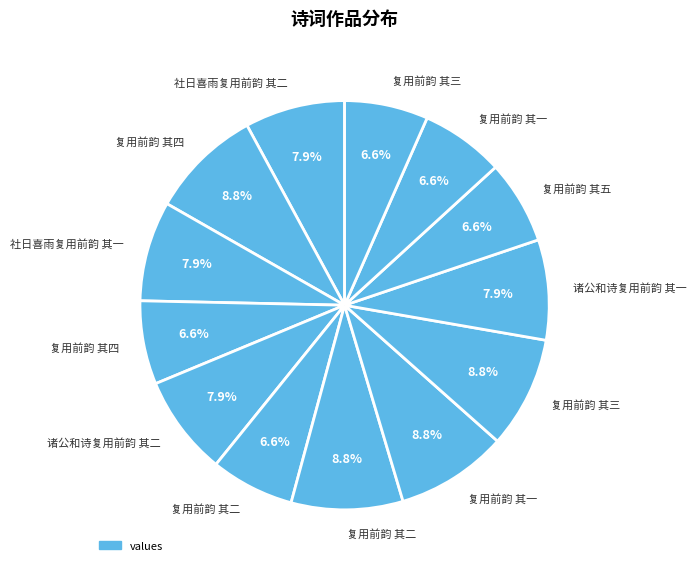

How many segments does this pie chart have?

13